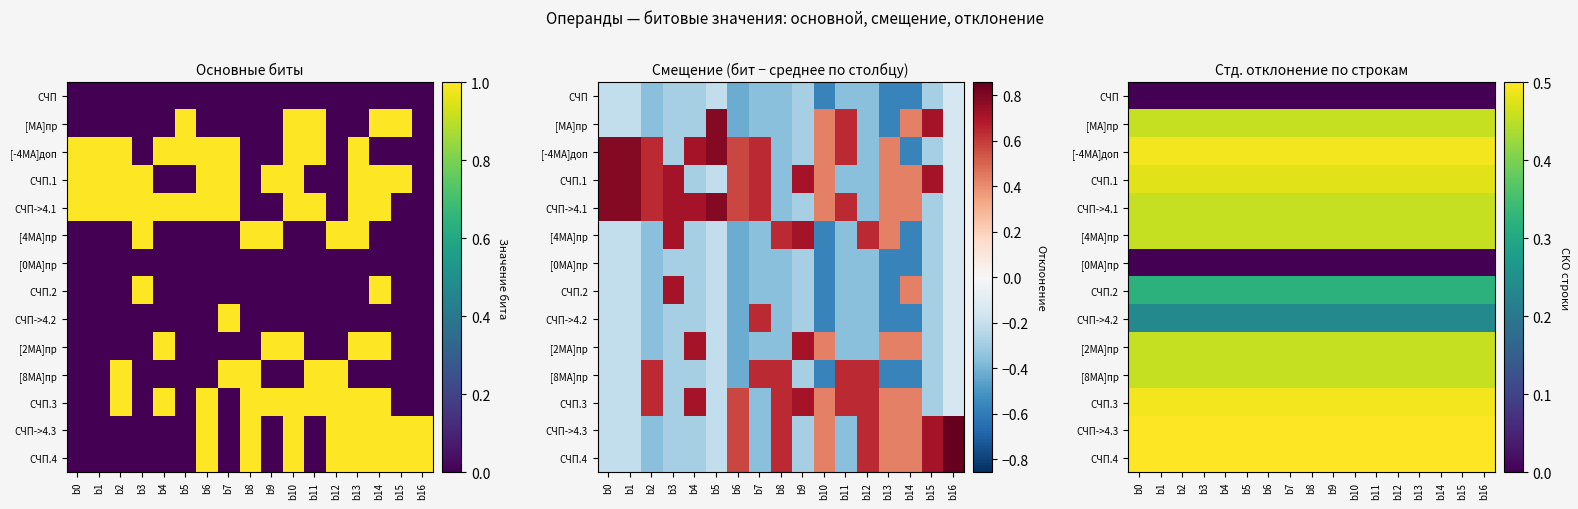

At b11, list the series in order from smallest to largest.

СЧП, [0MA]пр, СЧП->4.2, СЧП.2, [MA]пр, [4MA]пр, [2MA]пр, [8MA]пр, СЧП->4.1, СЧП.1, [-4MA]доп, СЧП.3, СЧП->4.3, СЧП.4